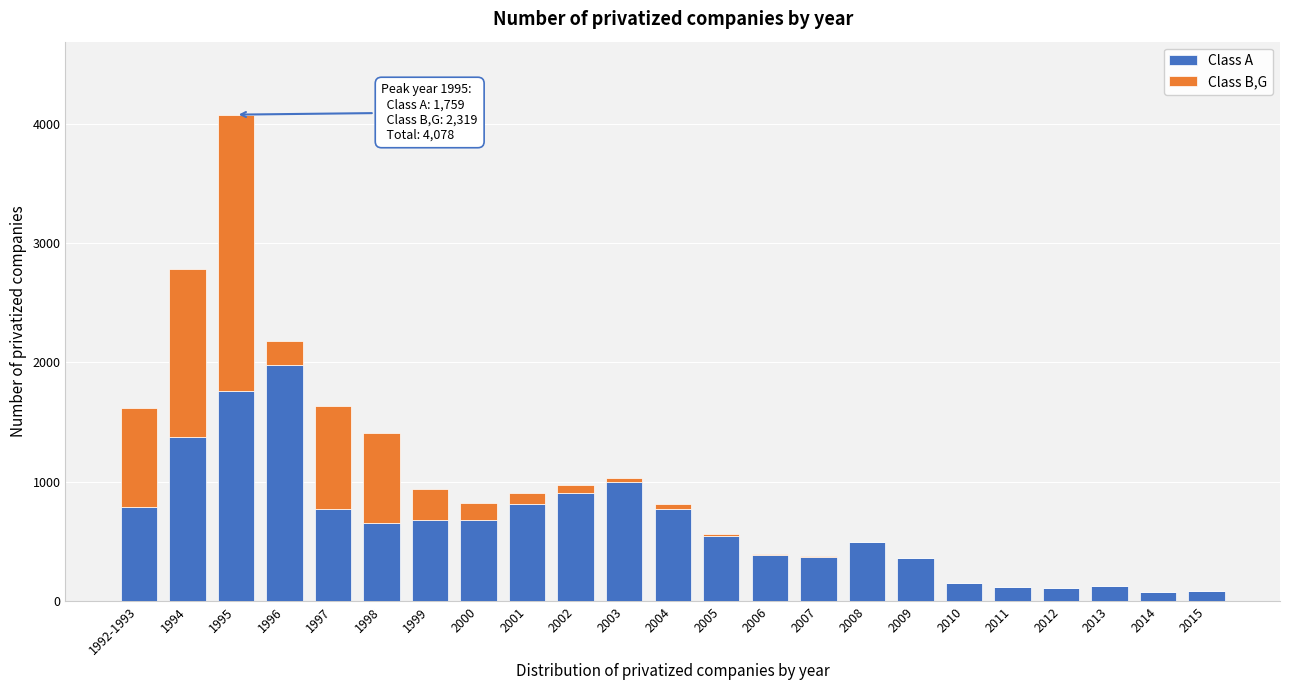

At which category is the sum across all series the highest?

1995